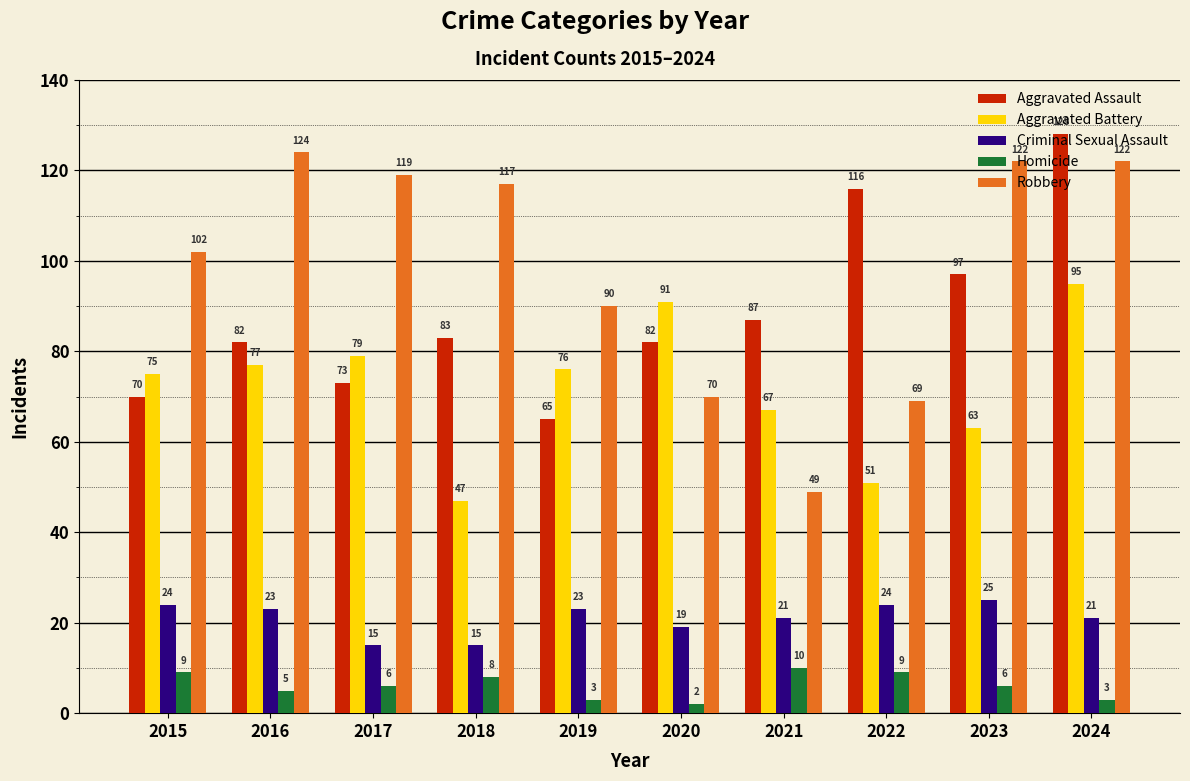

What is the average value of the Aggravated Battery series?

72